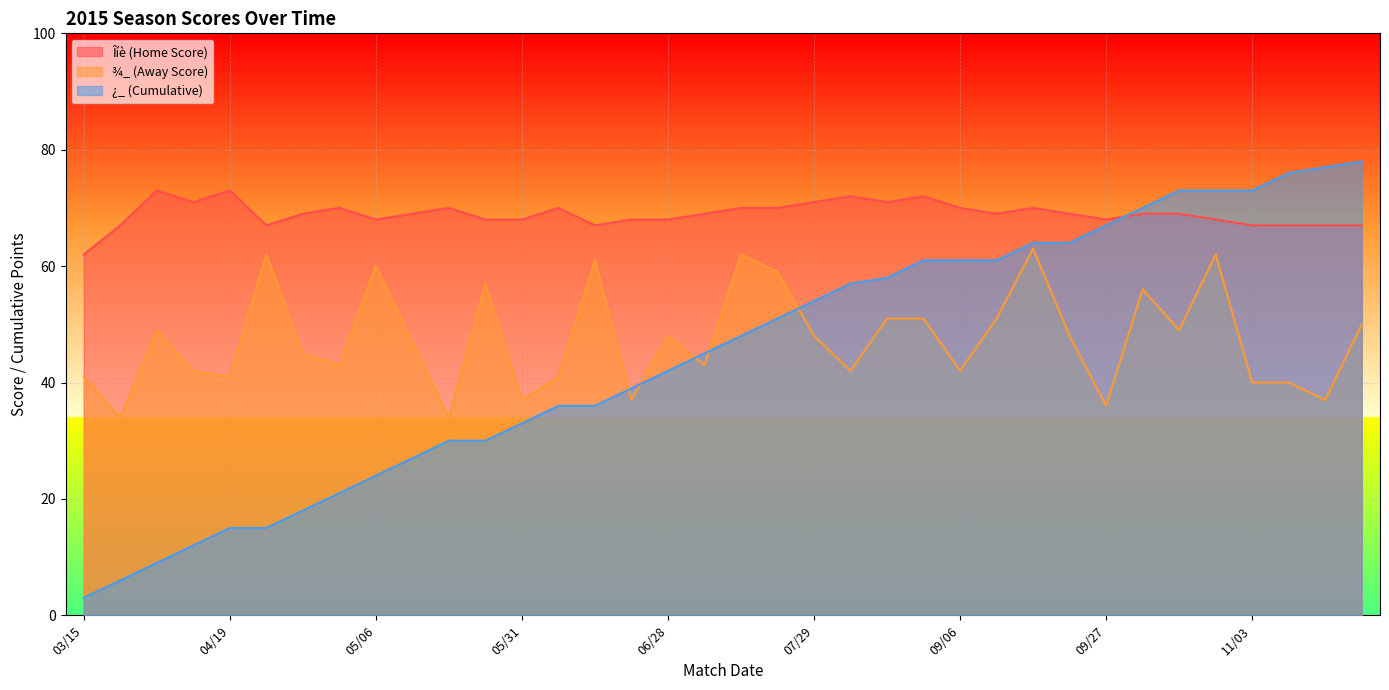

What is the sum of the ¾_ (Away Score) values at 10/11 and 04/19?

90